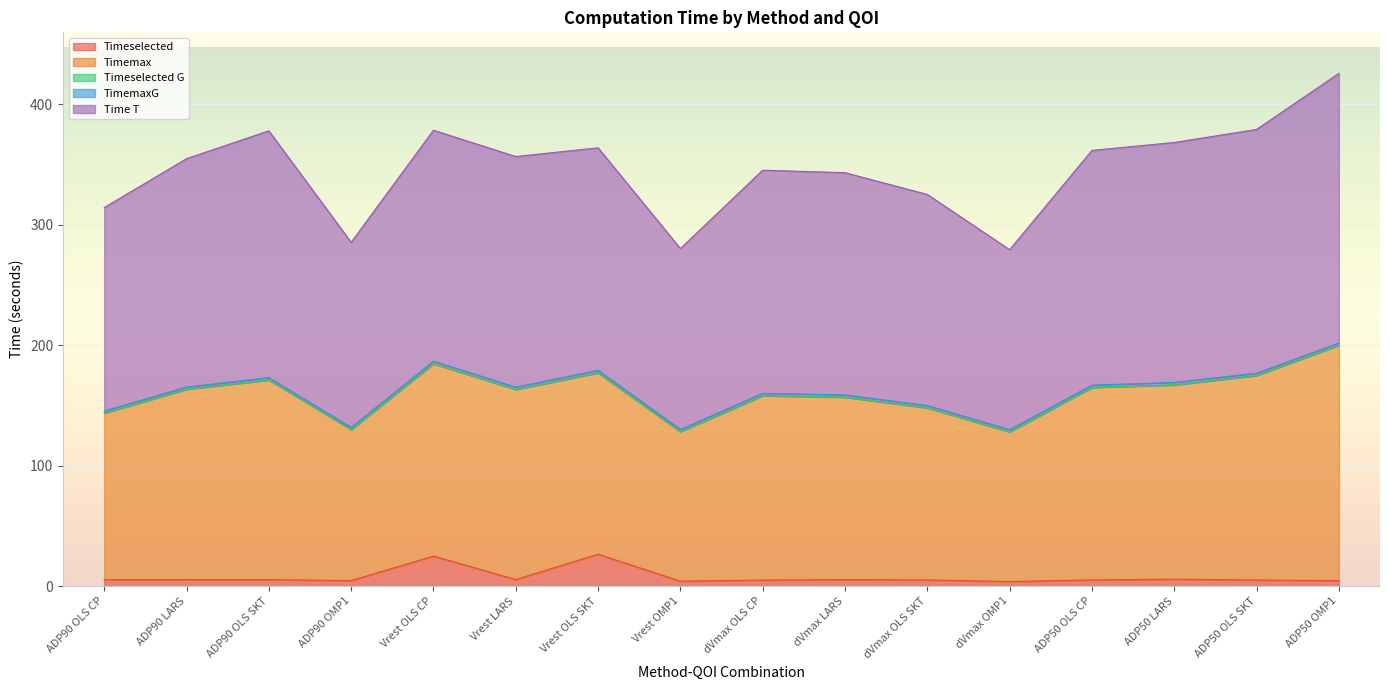

True or false: Timeselected has more than 0 points higher than both neighbors.

True